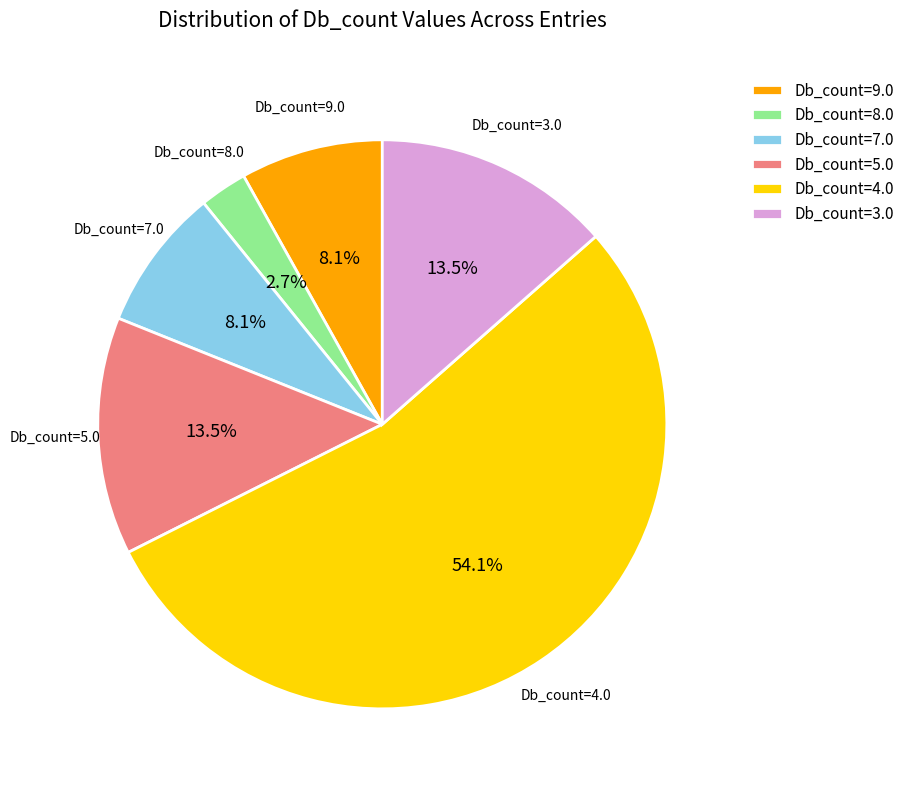

Between Db_count=5.0 and Db_count=9.0, which is larger?

Db_count=5.0